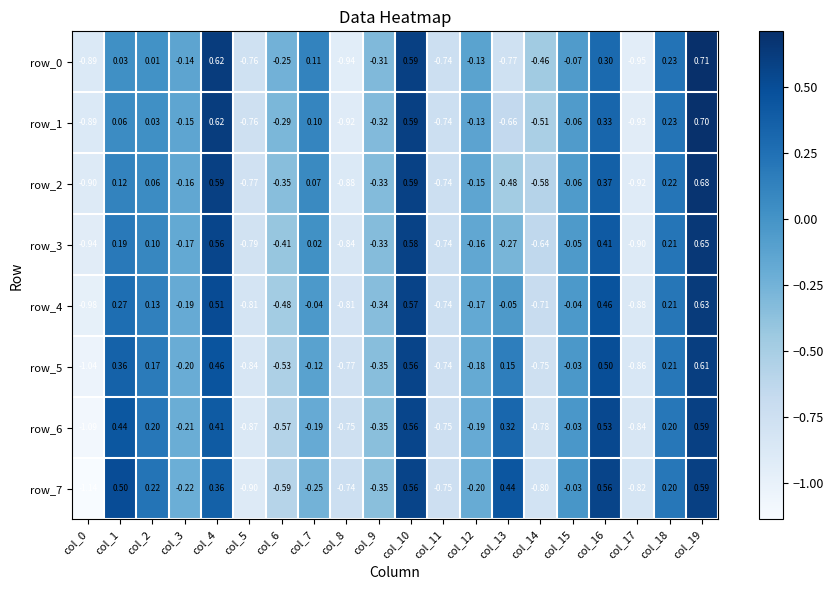

Is the value of row_7 at col_7 greater than the value of row_3 at col_12?

No